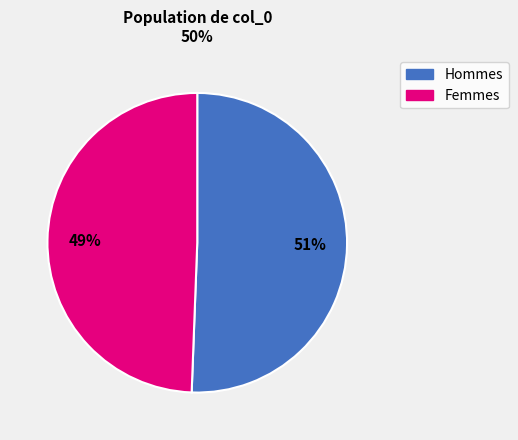

To the nearest percent, what is the average slice percentage?

50%